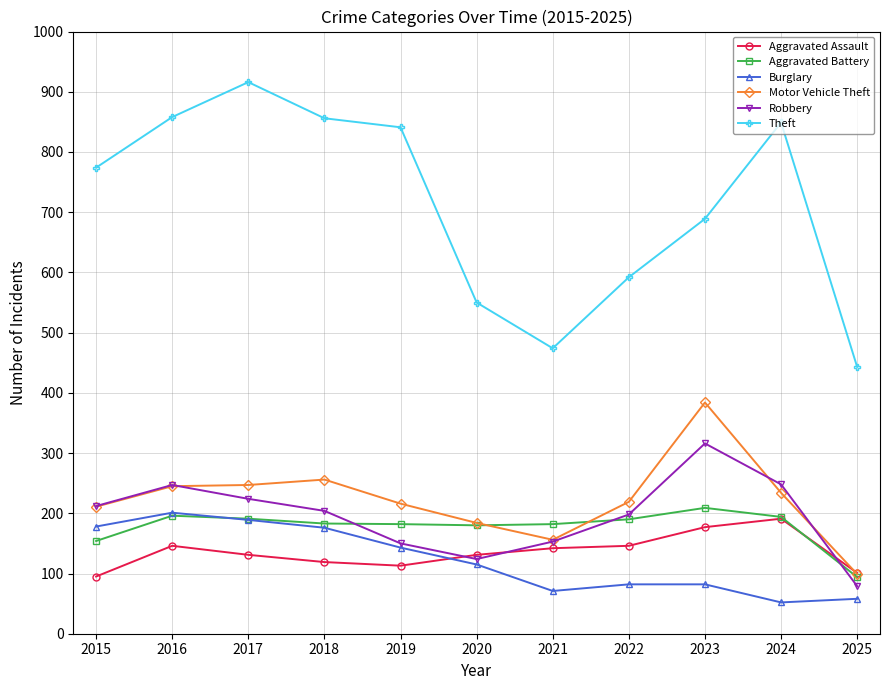

At how many categories does at least one series exceed 332?

11